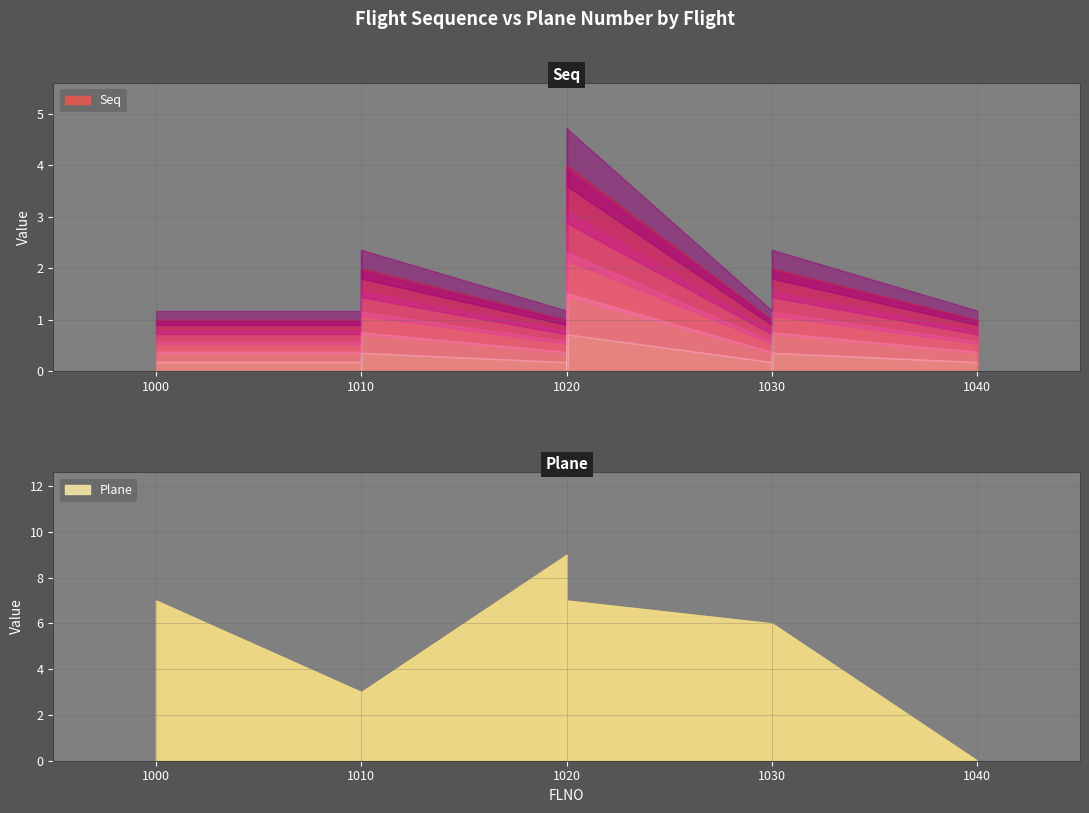

What is the average value of the Seq series?

2